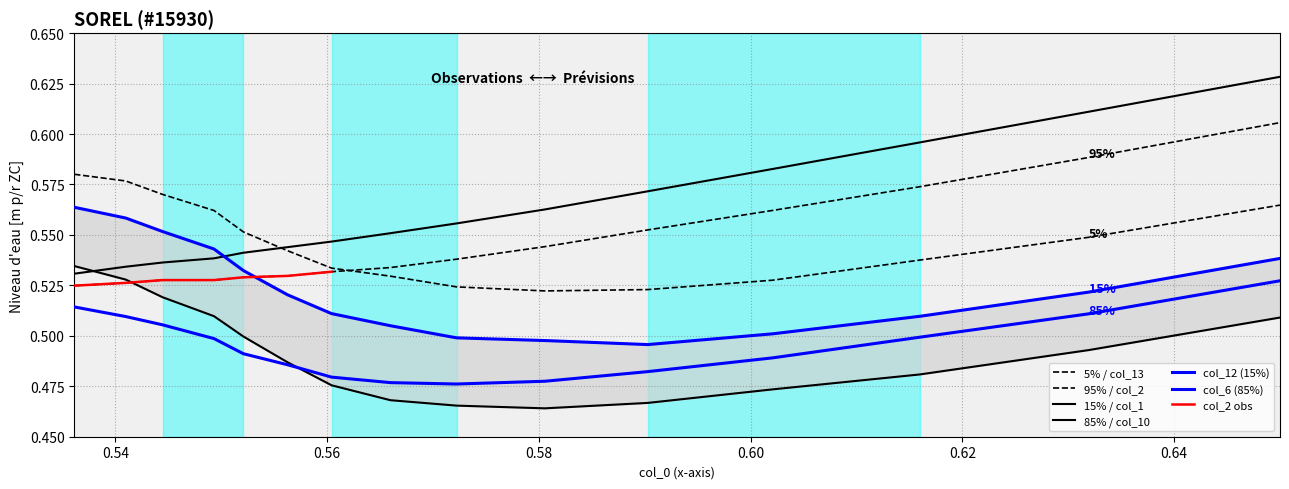

Is this an area chart (filled region under the line)?

No